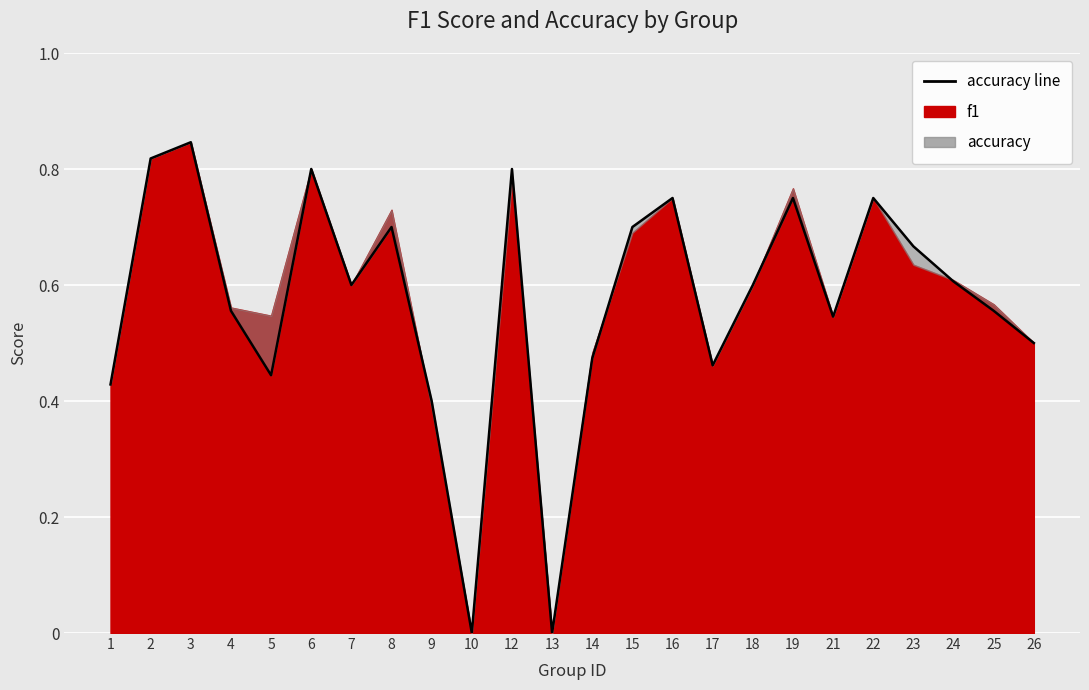

Is it true that the value at 4 is 0.6?

True